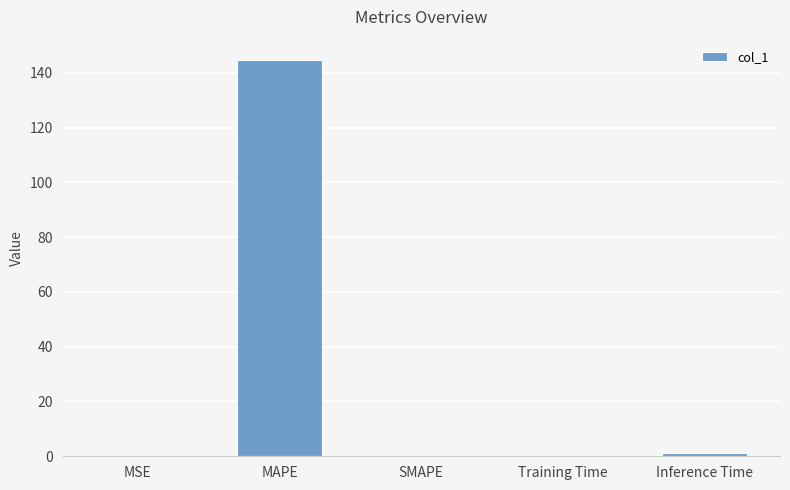

What is the sum of all values?

146.1